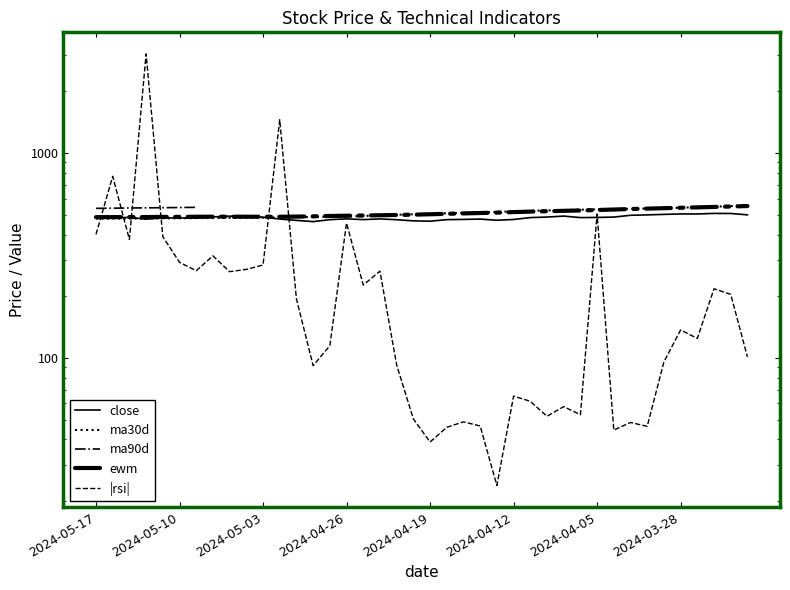

Where is the first local maximum for ewm?

8